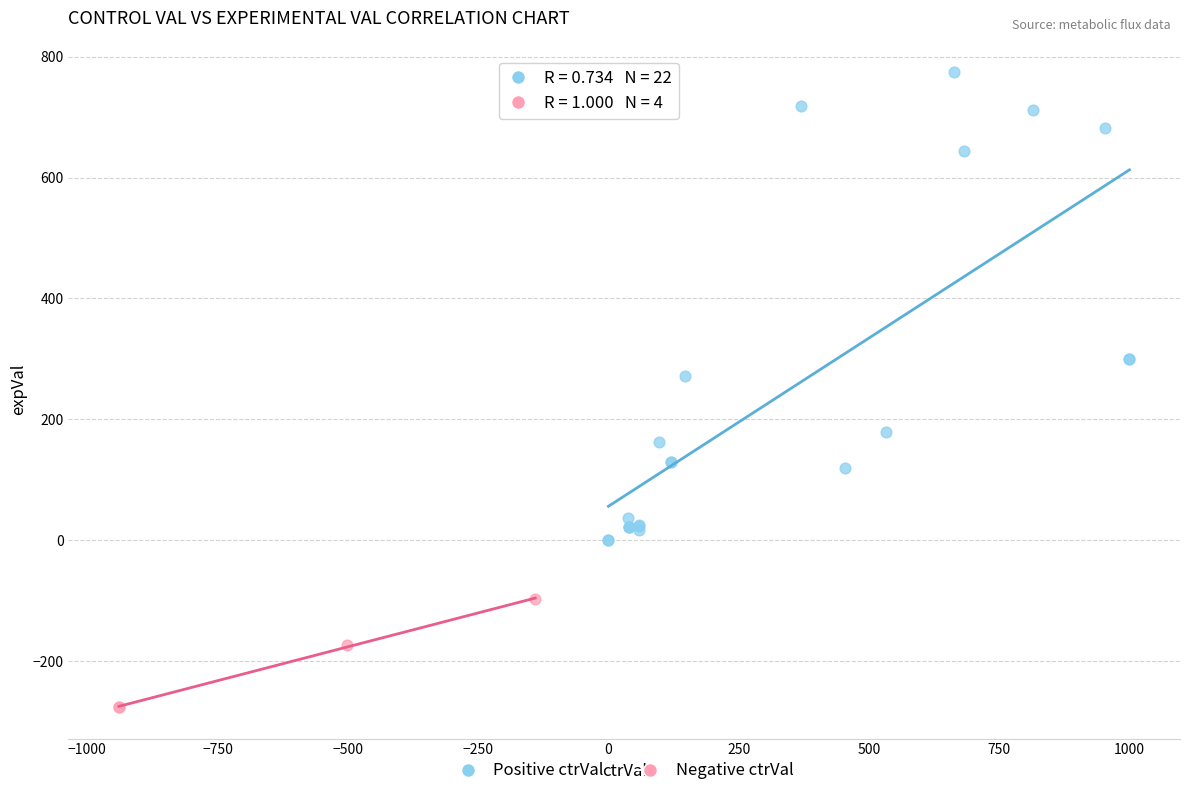

What are all the series names shown in the legend?

Positive ctrVal, Negative ctrVal